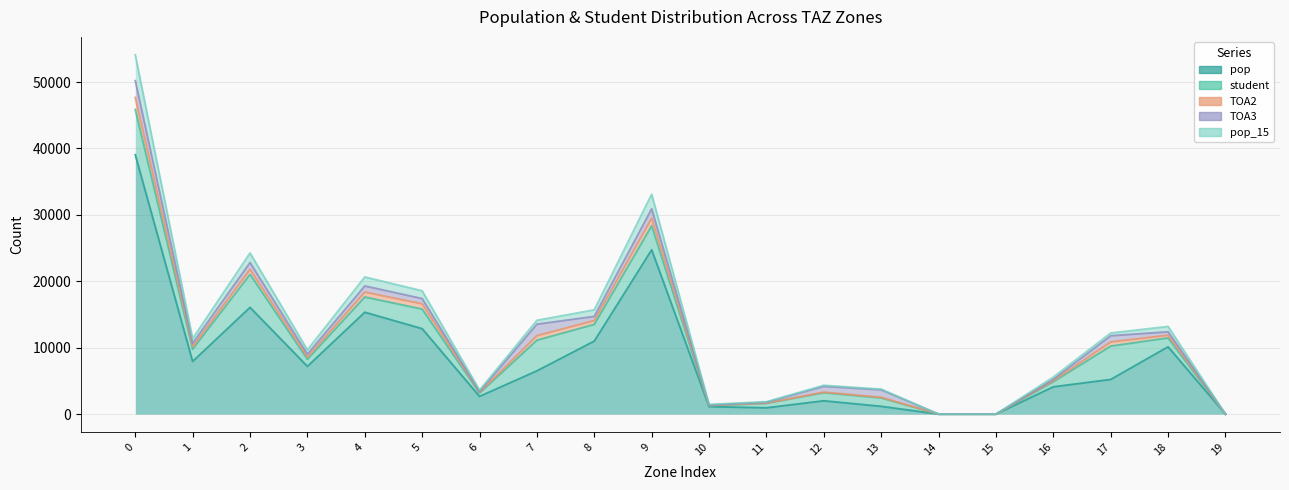

How many values in TOA2 are above zero?

17